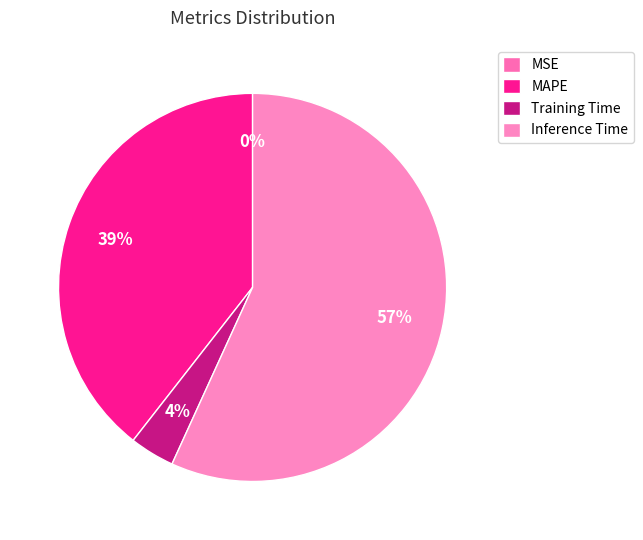

To the nearest percent, what is the difference between the Inference Time and MAPE slice percentages?

17%